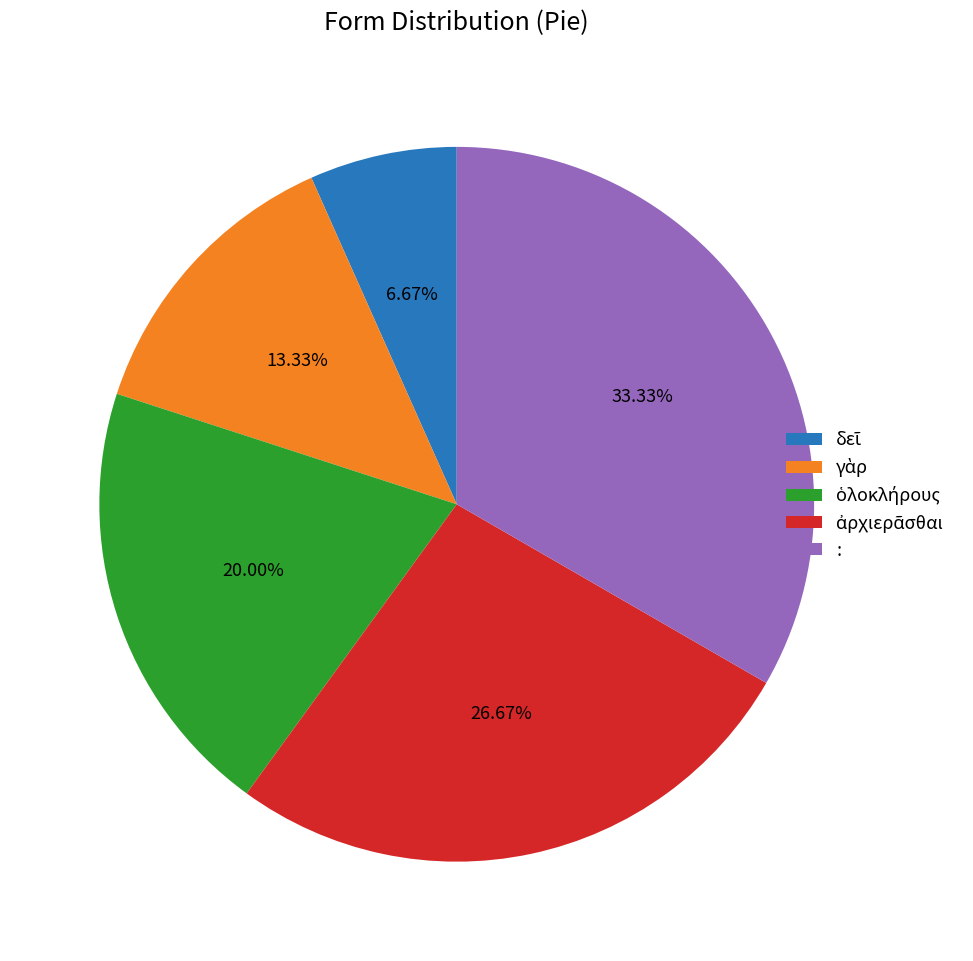

What is the largest slice in the pie chart?

: